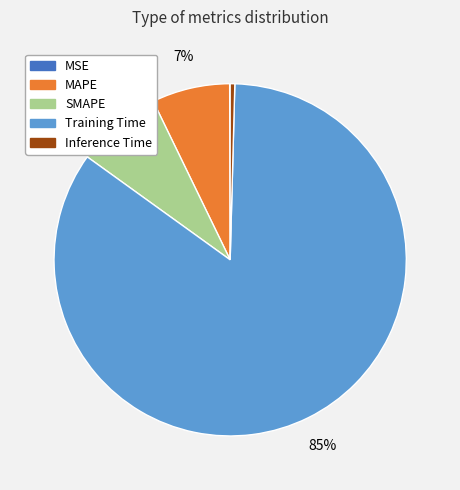

What percentage is the MAPE slice, to the nearest percent?

7%